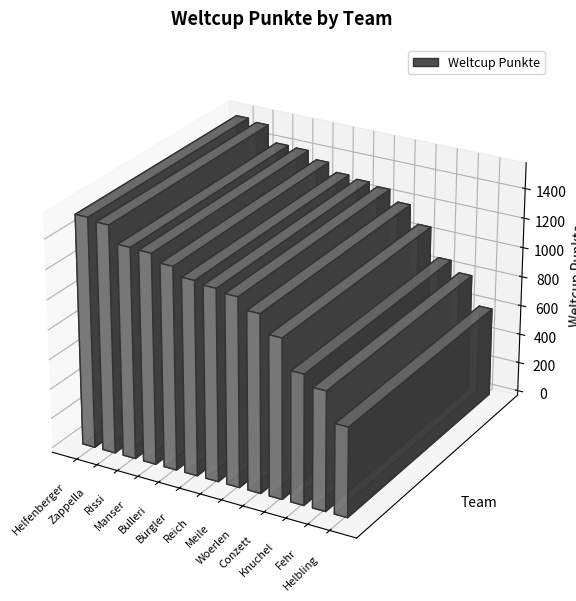

List the labels in order of value, smallest first.

Helbling, Fehr, Knuchel, Conzett, Woerlen, Meile, Reich, Bürgler, Bulleri, Manser, Rissi, Zappella, Helfenberger